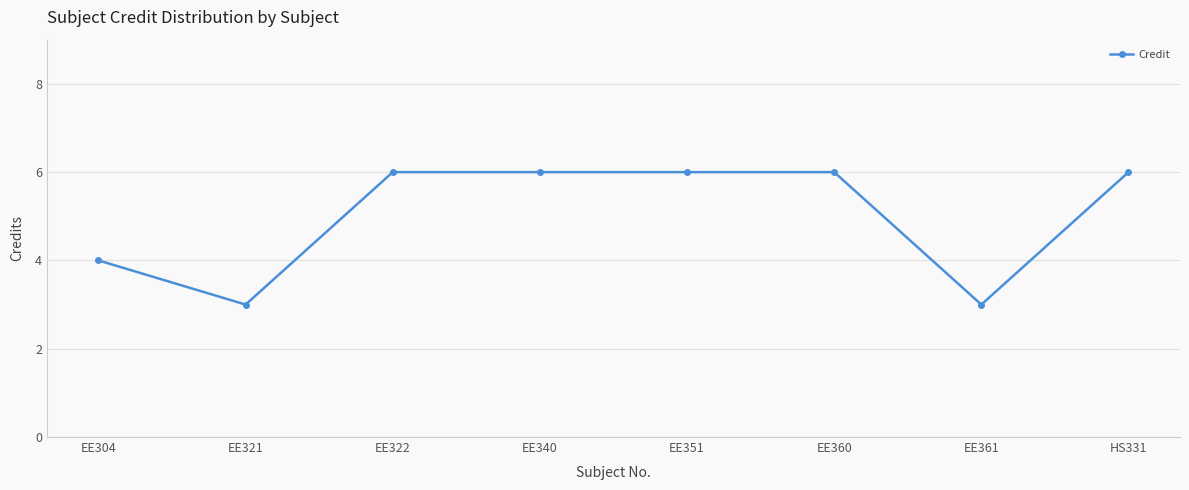

What is the sum of the values at EE361 and HS331?

9